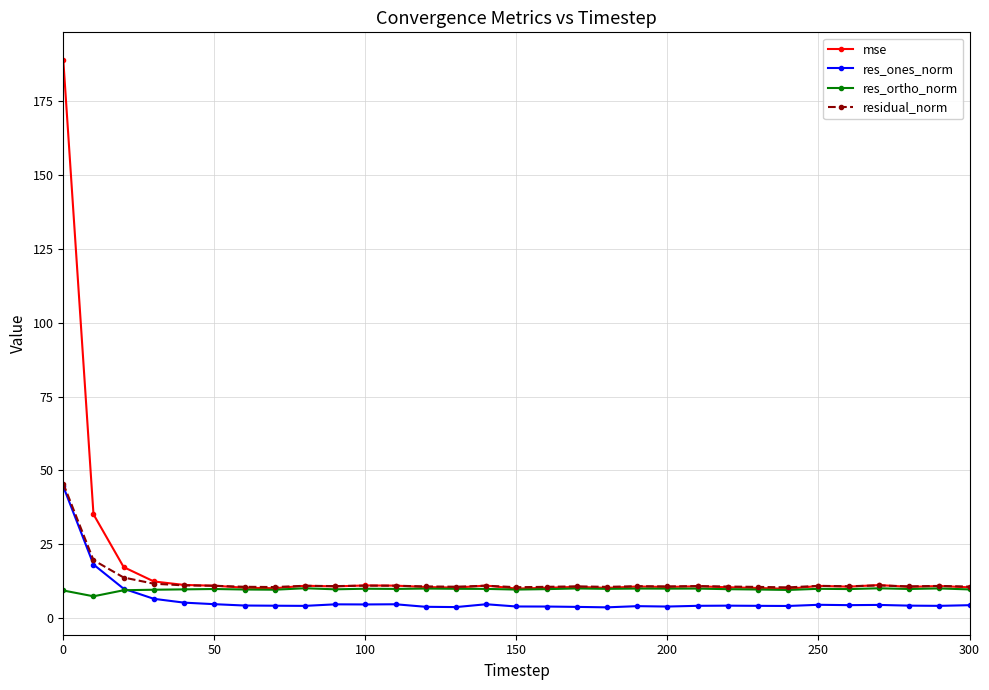

Which series has the widest spread of values?

mse